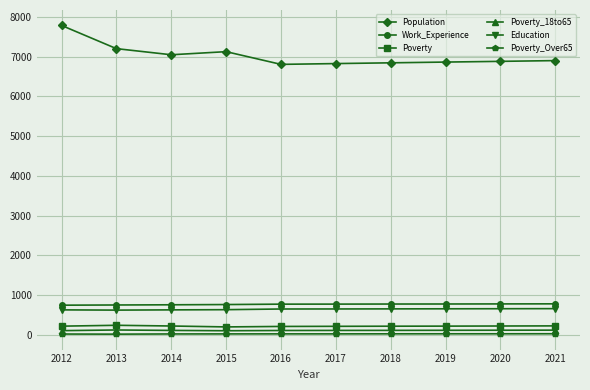

What is the minimum value for Education?

622